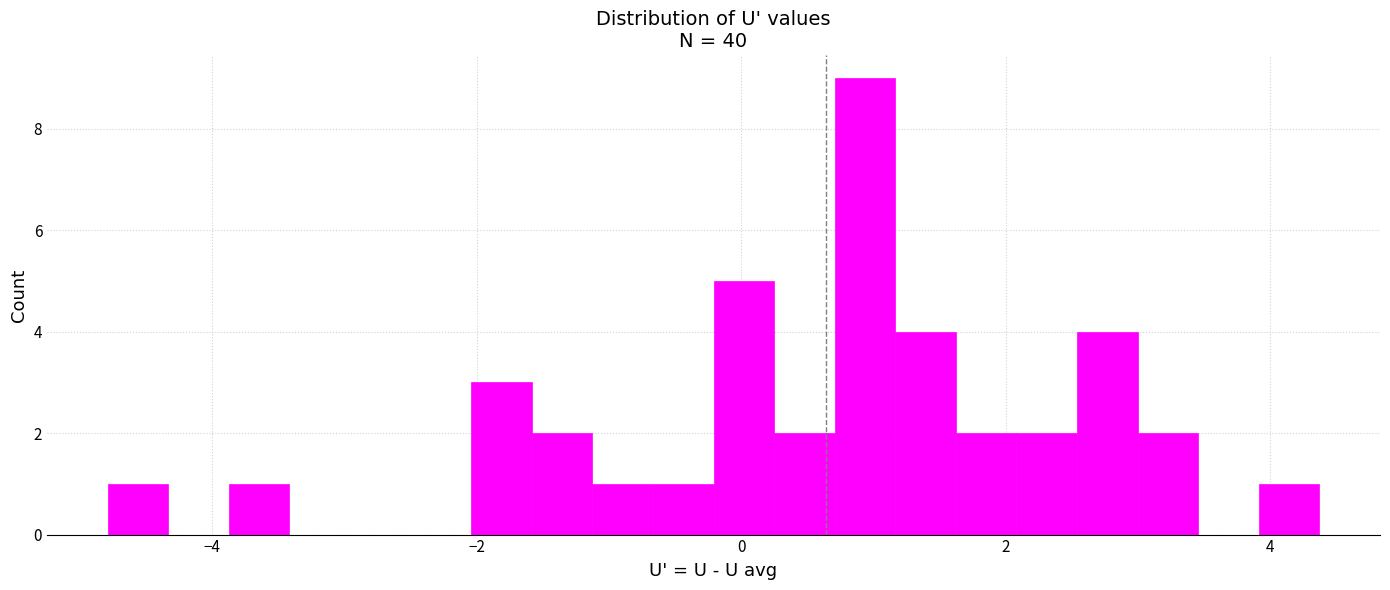

Around what value on the x-axis is the tallest bar? Give the approximate position of its centre, as read against the axis.

1.0